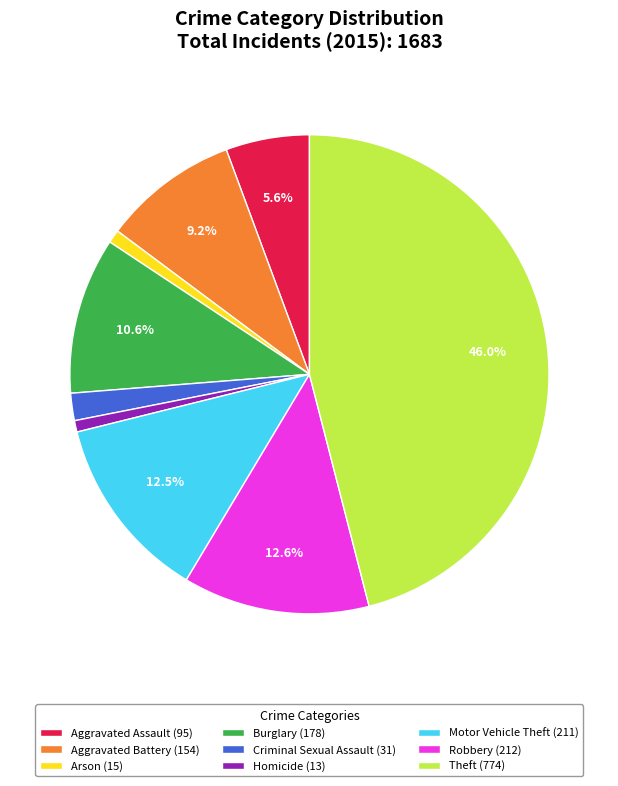

How much of the chart is everything except Robbery (212)?

87.4%